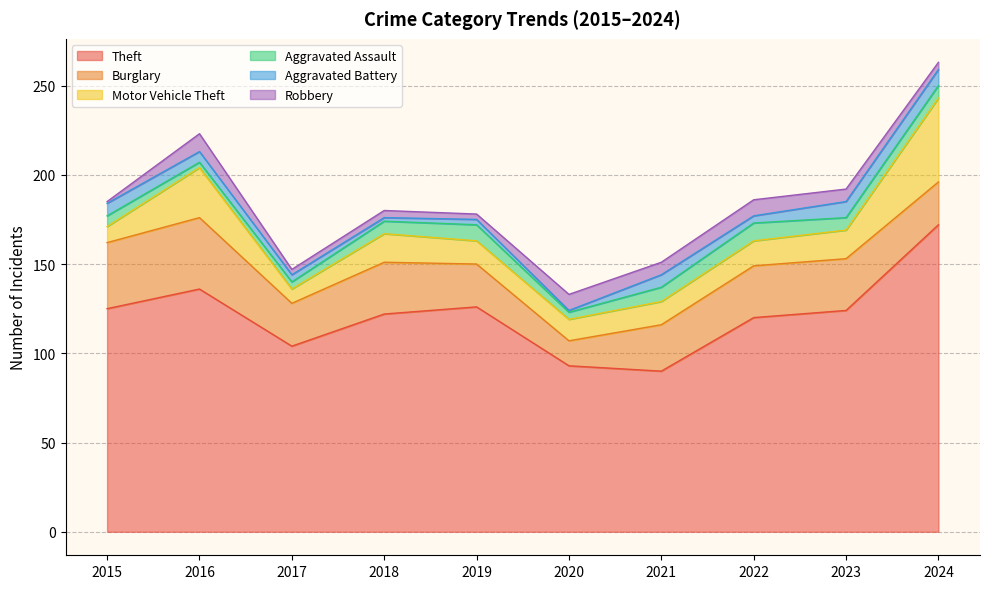

Which series has the largest total across all categories?

Theft